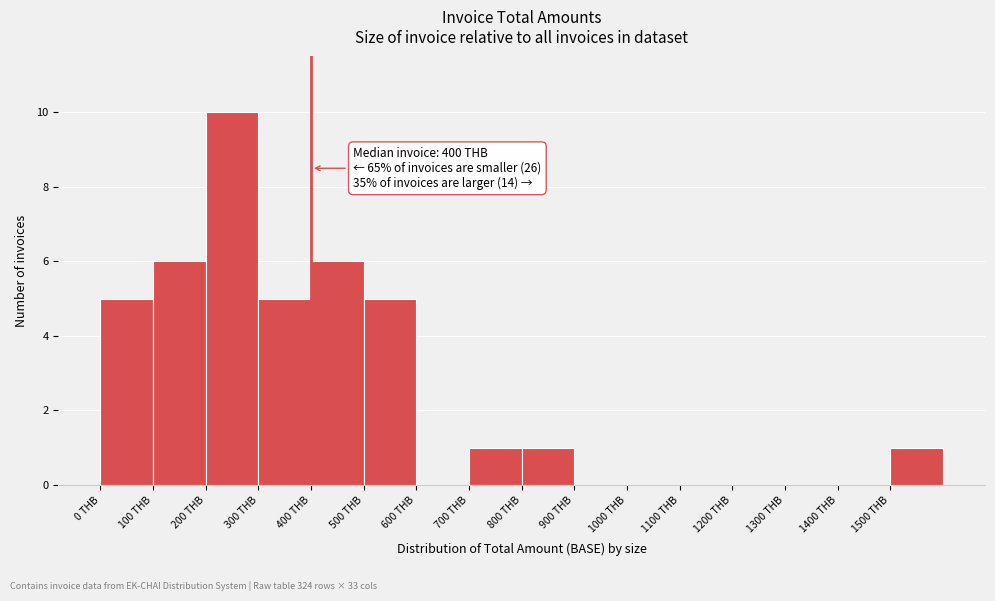

Over which range of the x-axis is the bar tallest?

200 to 300